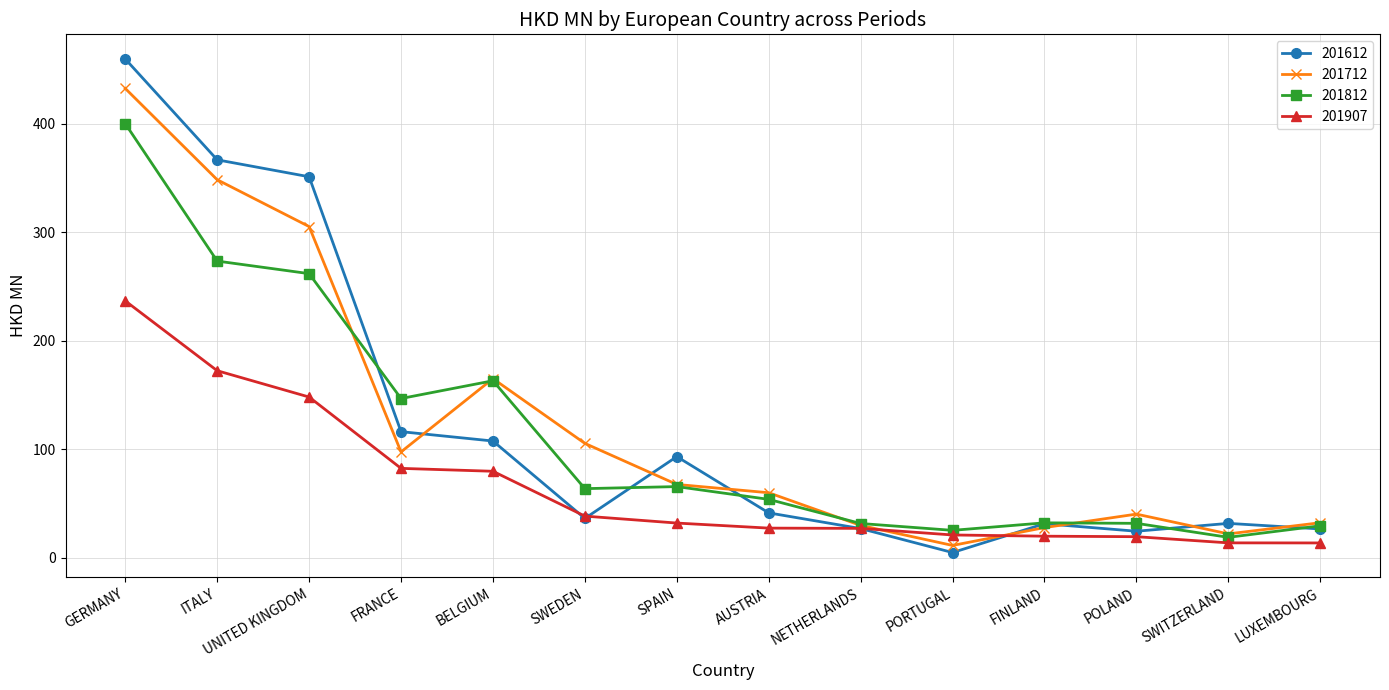

What is the sum of all 201907 values?

929.9